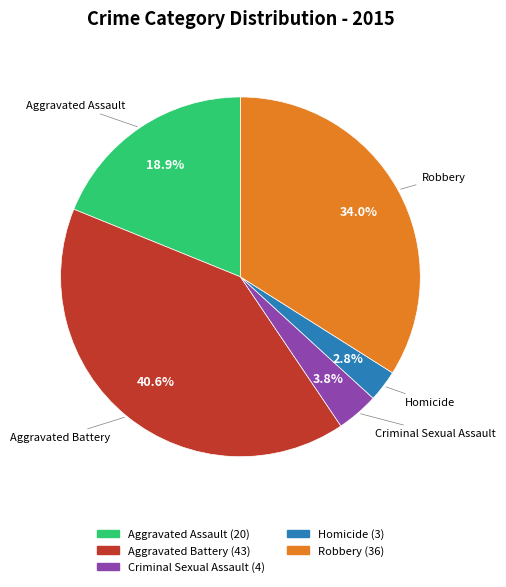

Is there a majority slice in this chart?

No